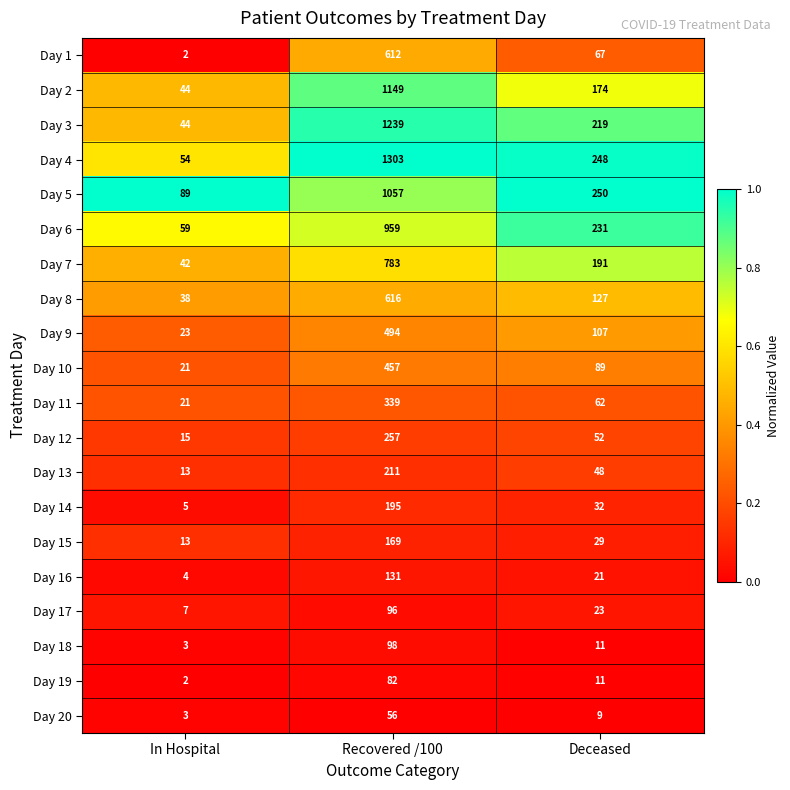

List the series in order of their peak value, lowest first.

Day 20, Day 19, Day 17, Day 18, Day 16, Day 15, Day 14, Day 13, Day 12, Day 11, Day 10, Day 9, Day 1, Day 8, Day 7, Day 6, Day 5, Day 2, Day 3, Day 4